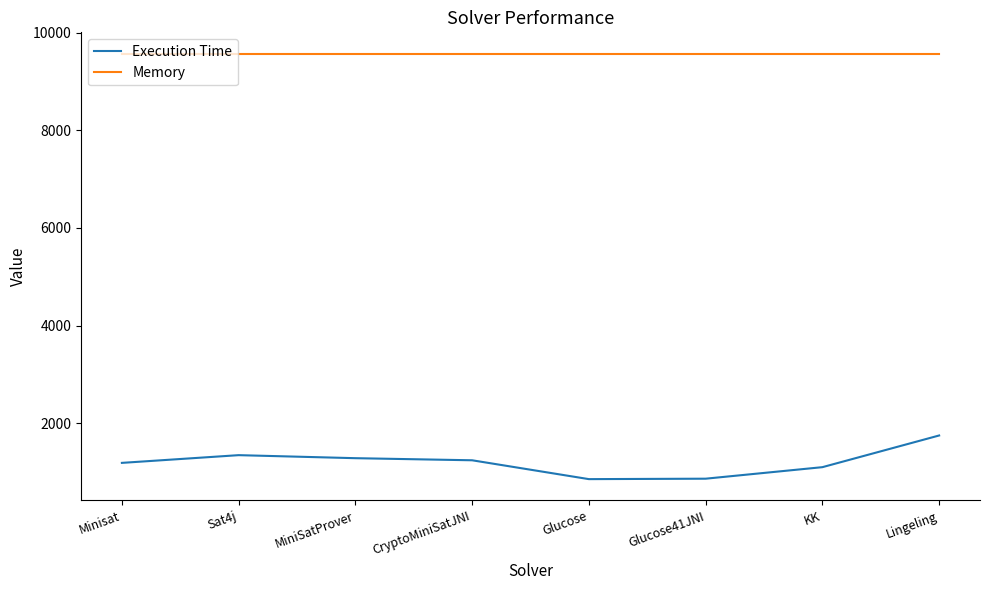

What is the sum of the Execution Time values at KK and Sat4j?

2444